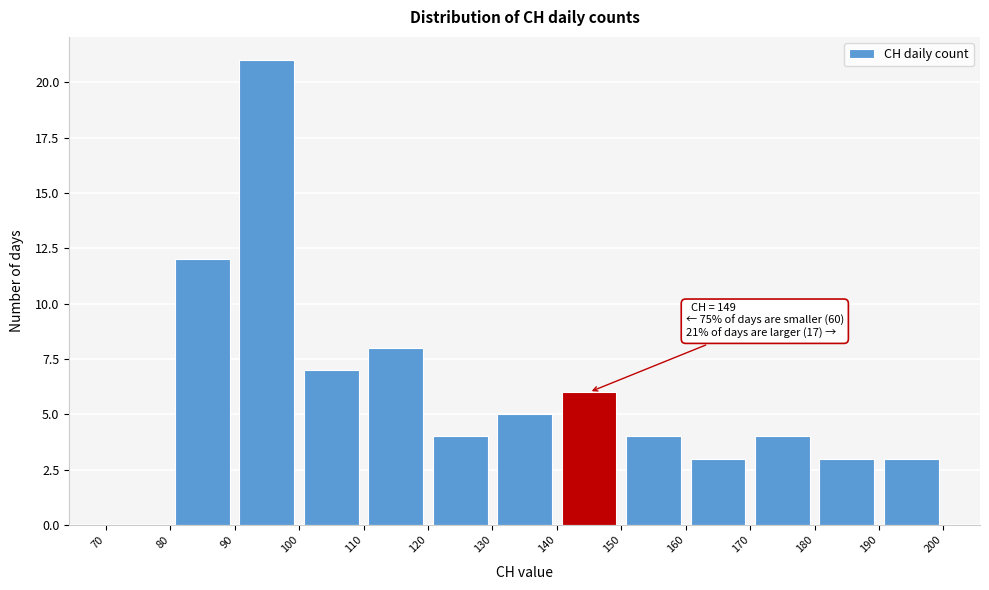

Over which range of the x-axis is the bar tallest?

90 to 100